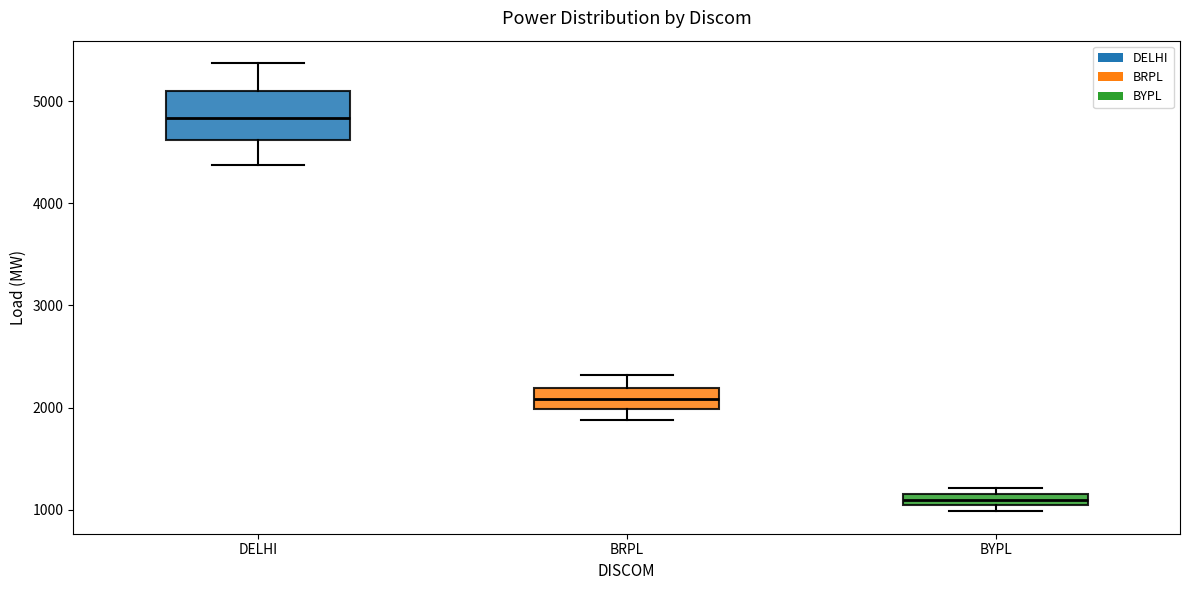

Which box has the highest median line?

DELHI